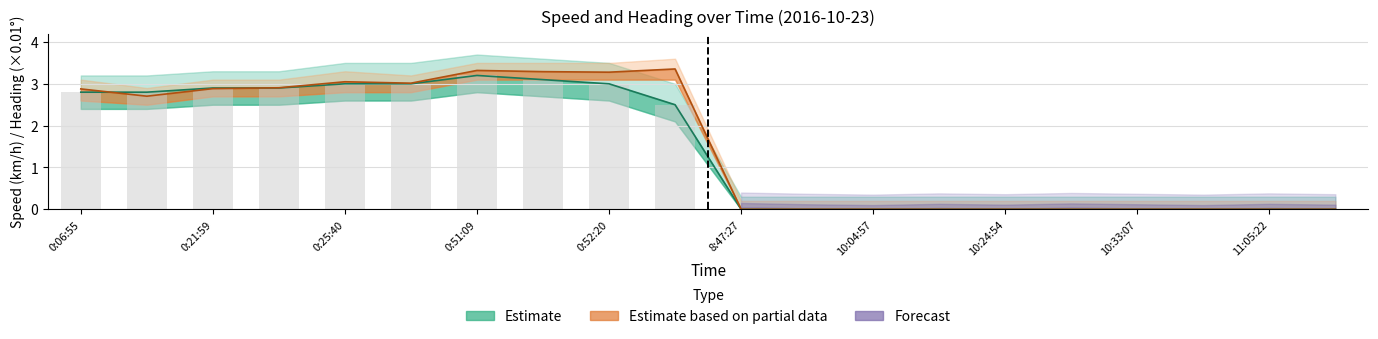

Reading left to right, extract all data points from this chart.

Speed (km/h): 0:06:55=2.8	0:07:50=2.8	0:21:59=2.9	0:23:32=2.9	0:25:40=3.0	0:26:10=3.0	0:51:09=3.2	0:51:45=3.1	0:52:20=3.0	0:53:39=2.5	8:47:27=0.0	9:44:19=0.0	10:04:57=0.0	10:08:37=0.0	10:24:54=0.0	10:29:11=0.0	10:33:07=0.0	10:36:59=0.0	11:05:22=0.0	11:09:27=0.0
Speed Upper: 0:06:55=2.8	0:07:50=2.8	0:21:59=2.9	0:23:32=2.9	0:25:40=3.0	0:26:10=3.0	0:51:09=3.2	0:51:45=3.1	0:52:20=3.0	0:53:39=2.5	8:47:27=0.0	9:44:19=0.0	10:04:57=0.0	10:08:37=0.0	10:24:54=0.0	10:29:11=0.0	10:33:07=0.0	10:36:59=0.0	11:05:22=0.0	11:09:27=0.0
Speed Lower: 0:06:55=2.9	0:07:50=2.7	0:21:59=2.9	0:23:32=2.9	0:25:40=3.0	0:26:10=3.0	0:51:09=3.3	0:51:45=3.3	0:52:20=3.3	0:53:39=3.4	8:47:27=0.0	9:44:19=0.0	10:04:57=0.0	10:08:37=0.0	10:24:54=0.0	10:29:11=0.0	10:33:07=0.0	10:36:59=0.0	11:05:22=0.0	11:09:27=0.0